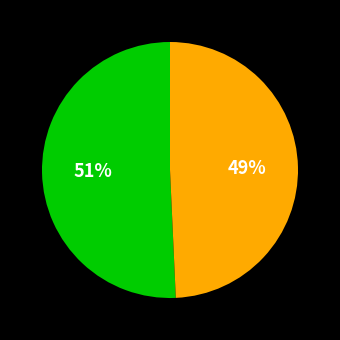

Is there any slice that represents more than half of the pie?

Yes